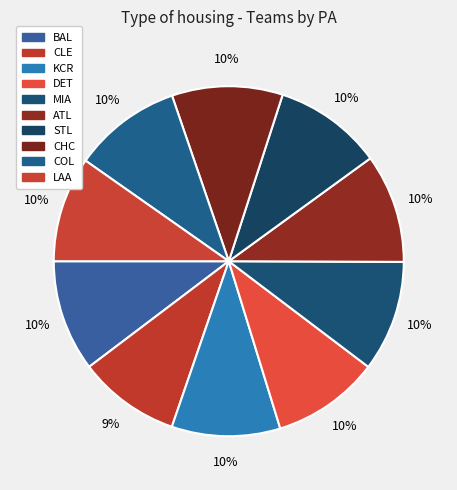

What is the ratio of the value at COL to the value at ATL?

1.0